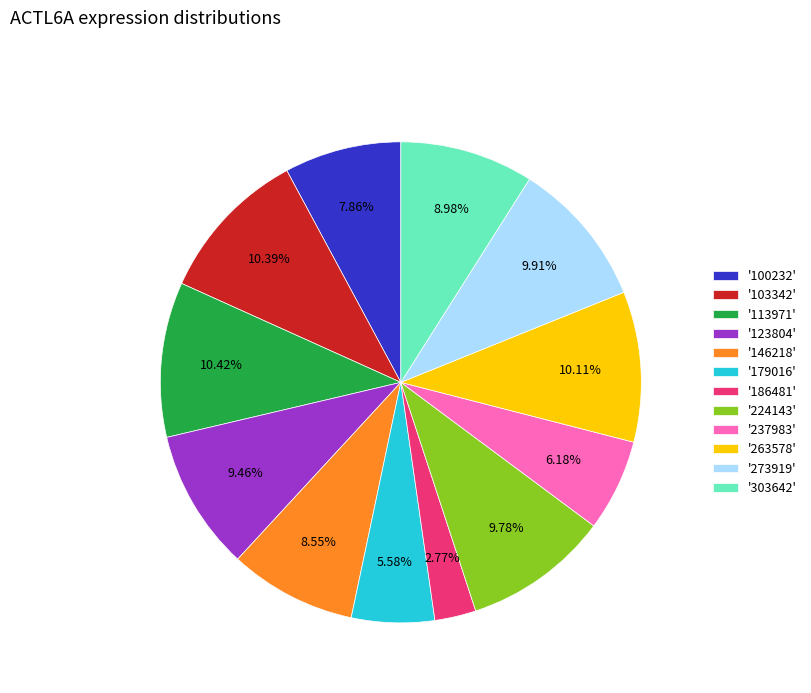

Which has a higher value, '103342' or '100232'?

'103342'